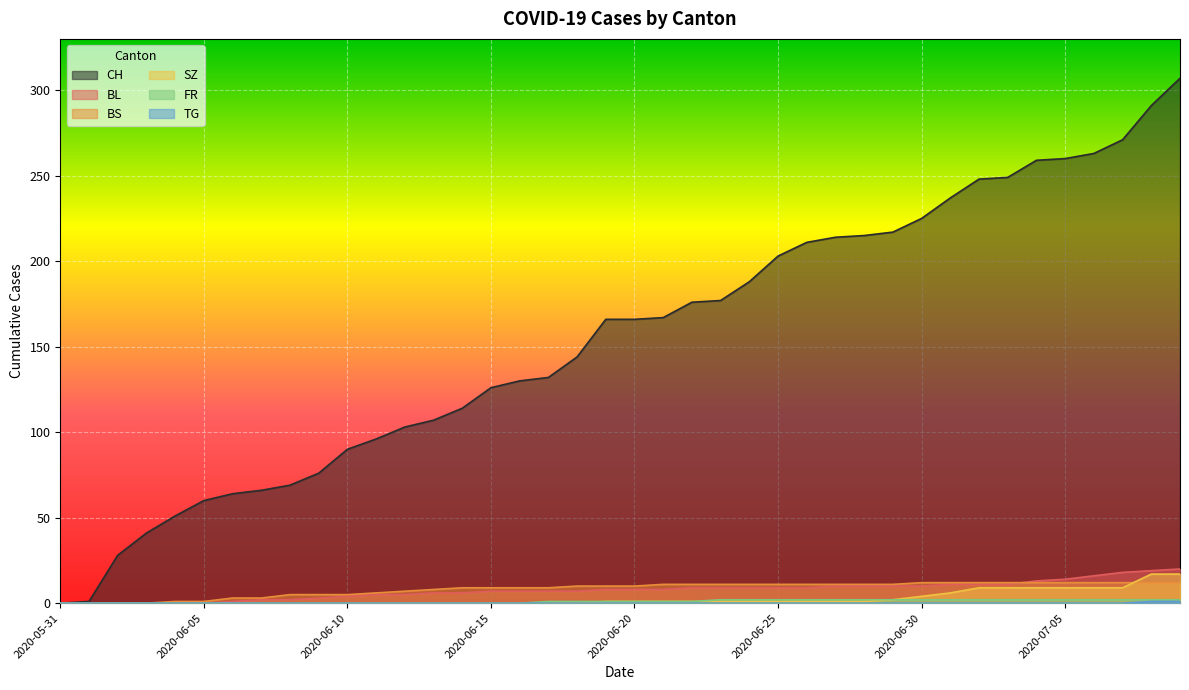

At which category does the chart reach its minimum across all series?

2020-05-31